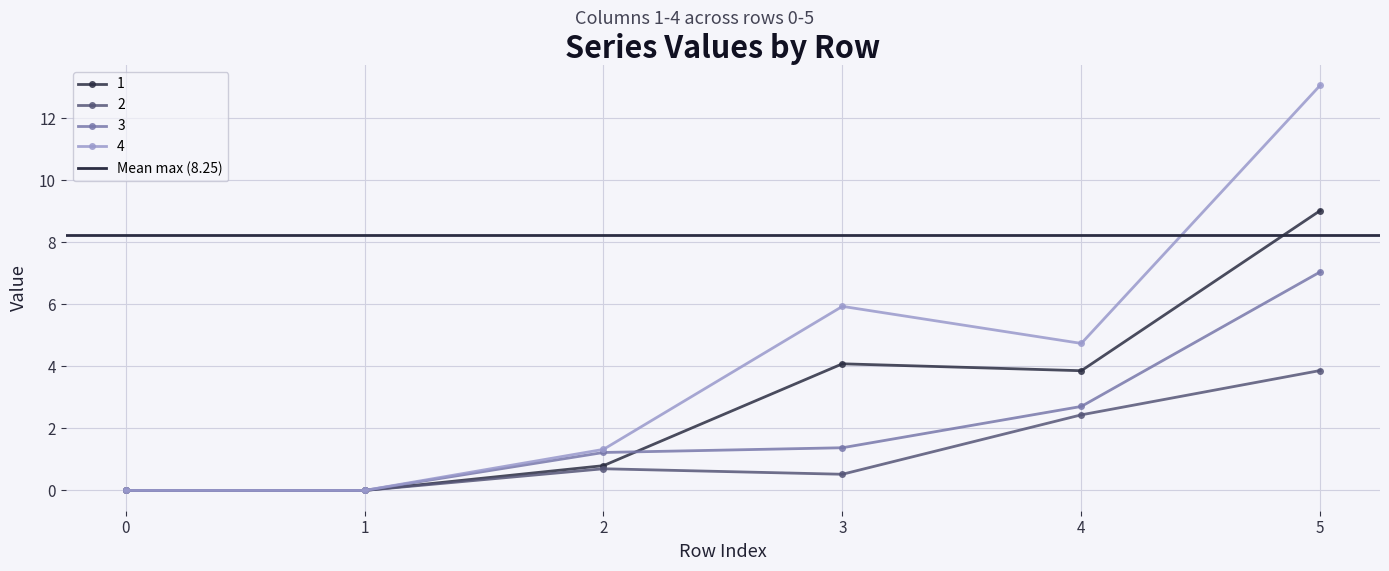

Which series has the largest total across all categories?

4